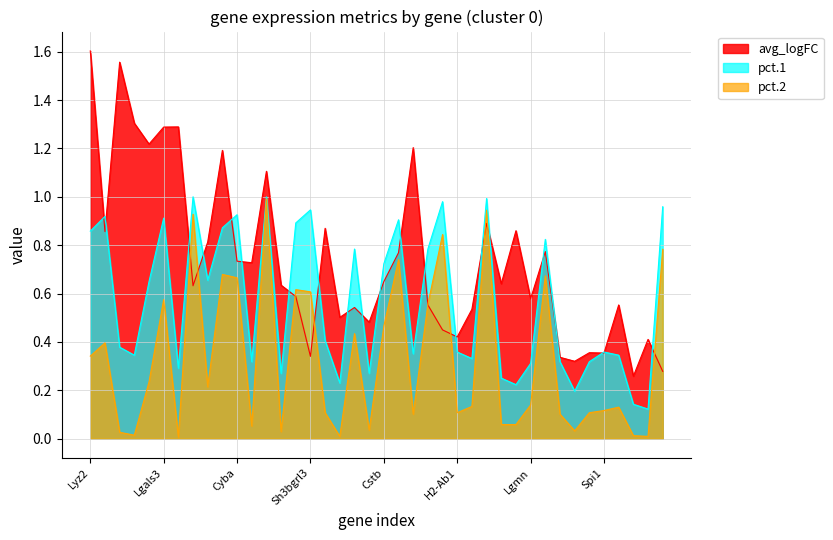

Which series has the largest total across all categories?

avg_logFC